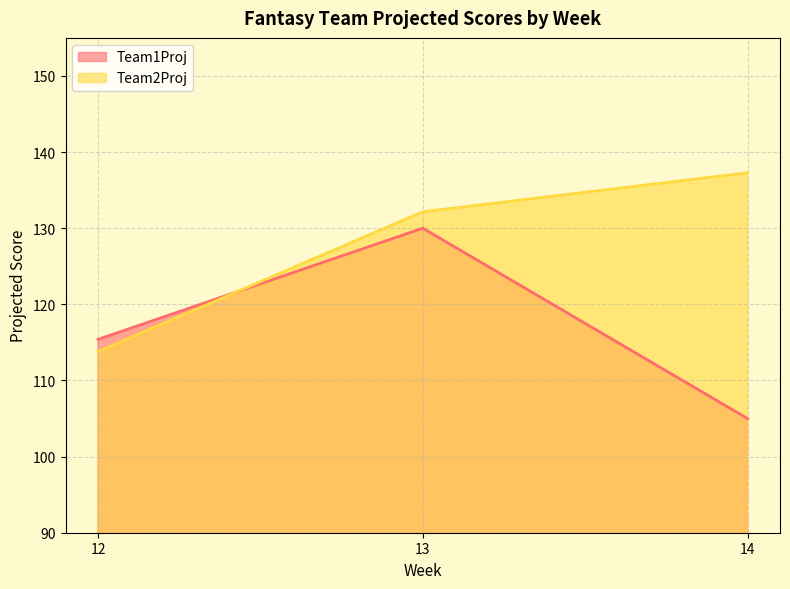

What is the average value of the Team2Proj series?

127.7